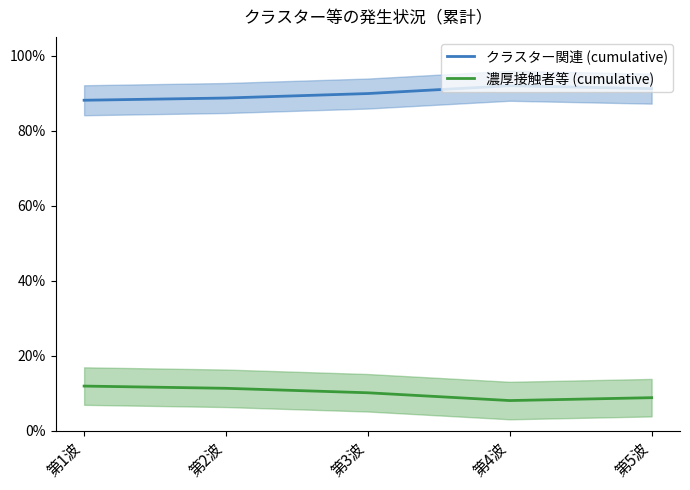

What is the difference between the 濃厚接触者等 (cumulative) values at 第2波 and 第5波?

2.5